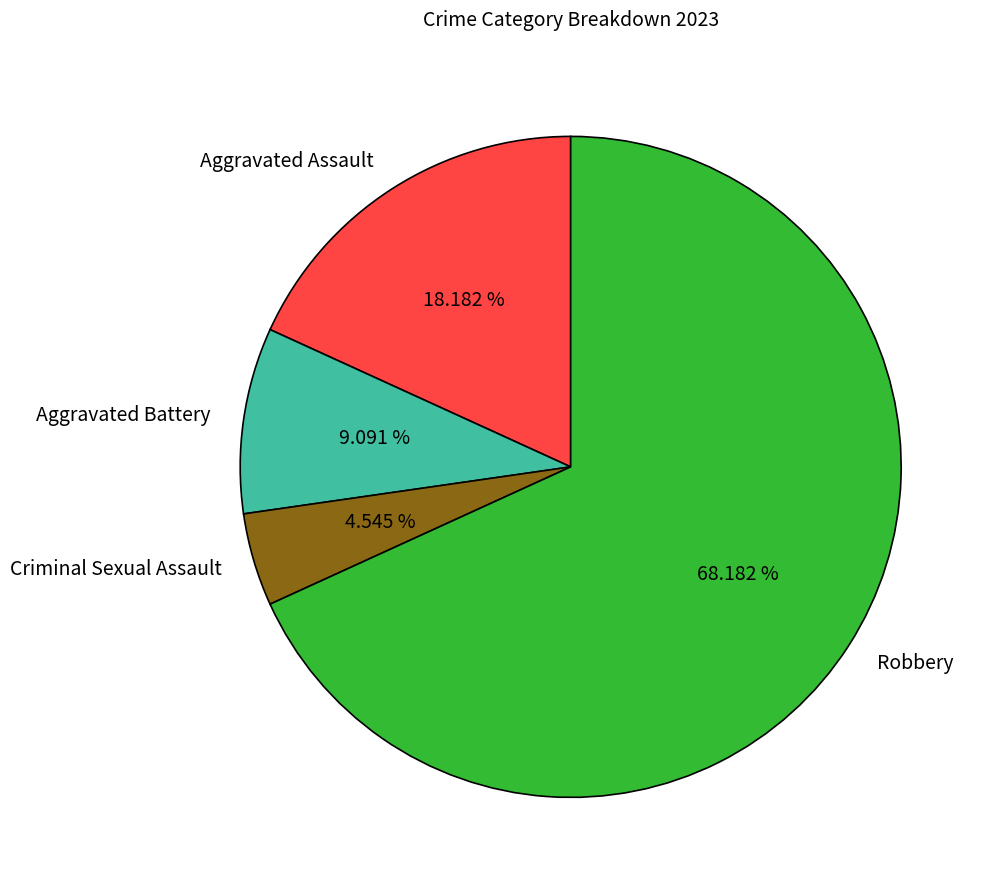

How many slices are in this pie chart?

4